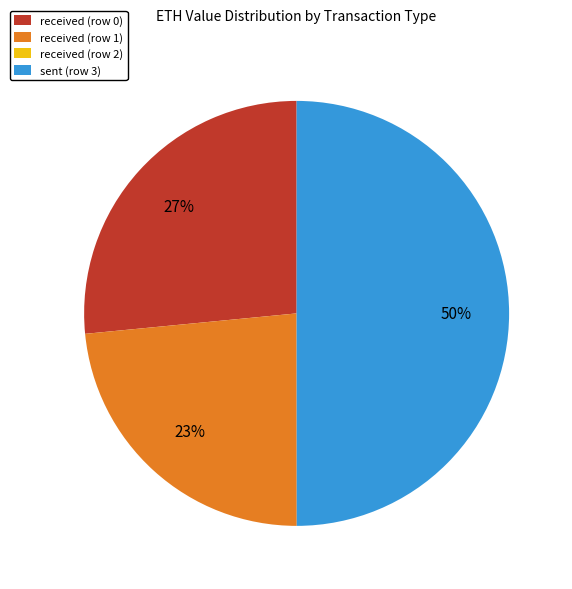

What is the largest slice in the pie chart?

sent (row 3)